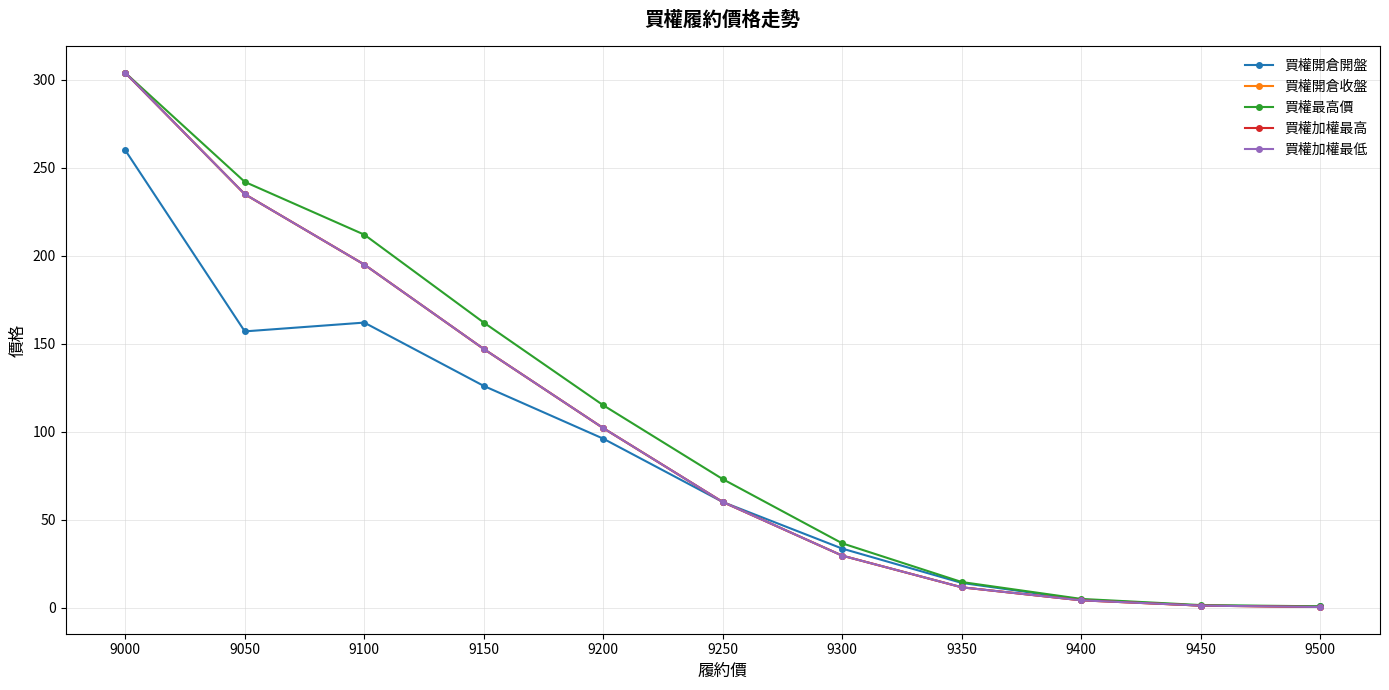

Does the chart have visible grid lines?

Yes